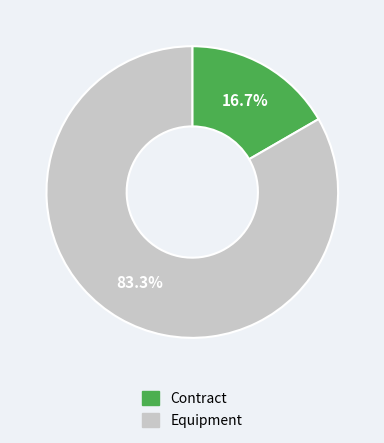

Which category has the smallest portion of the pie?

Contract